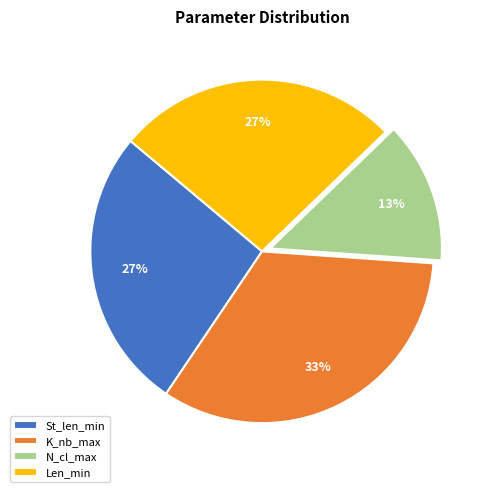

How many segments does this pie chart have?

4